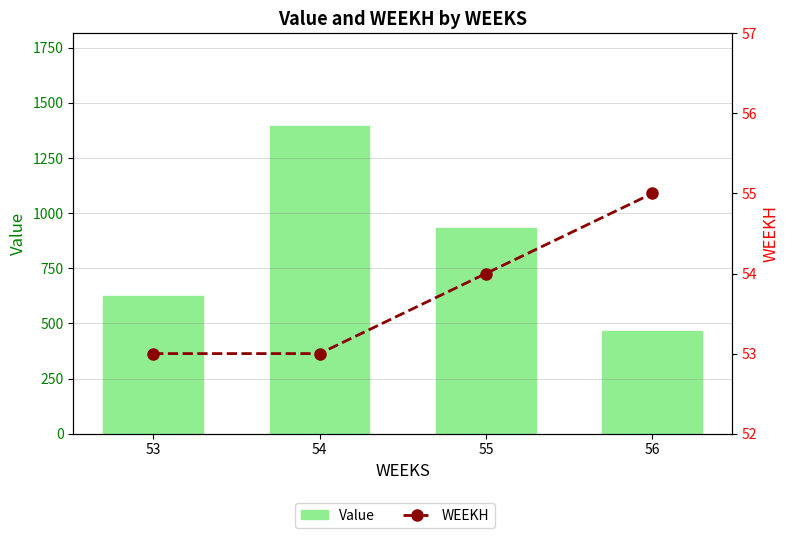

The Value series shows 931.3 at 55. True or false?

True